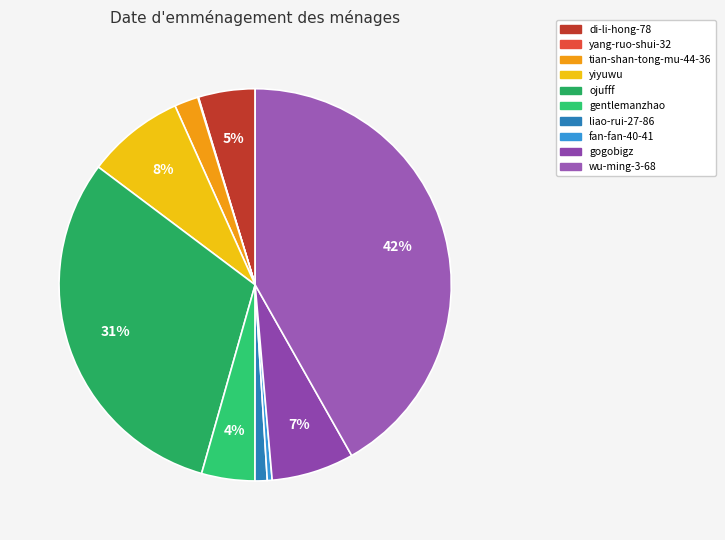

Rank the categories by value from highest to lowest.

wu-ming-3-68, ojufff, yiyuwu, gogobigz, di-li-hong-78, gentlemanzhao, tian-shan-tong-mu-44-36, liao-rui-27-86, fan-fan-40-41, yang-ruo-shui-32